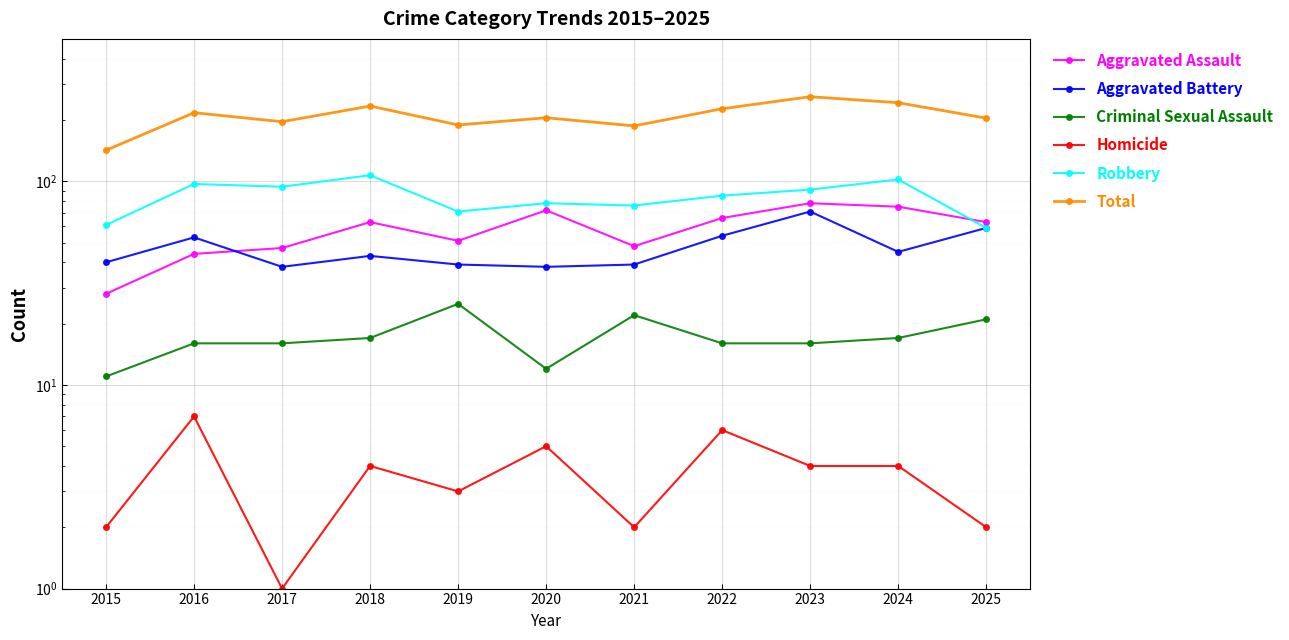

The value of Robbery at 2020 is 78. True or false?

True